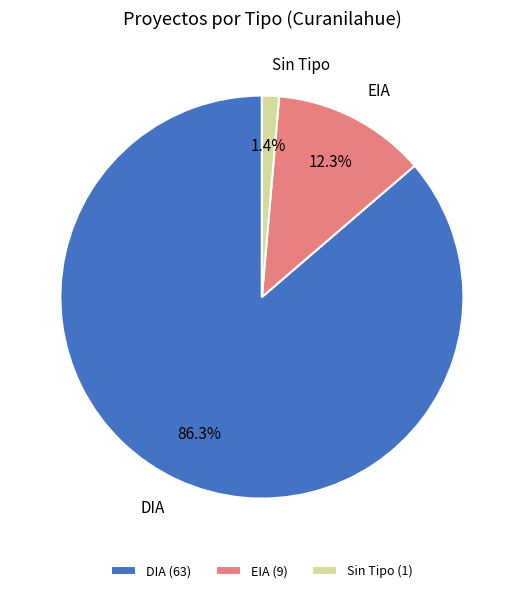

Do DIA (63) and EIA (9) together represent more than half of the pie?

Yes